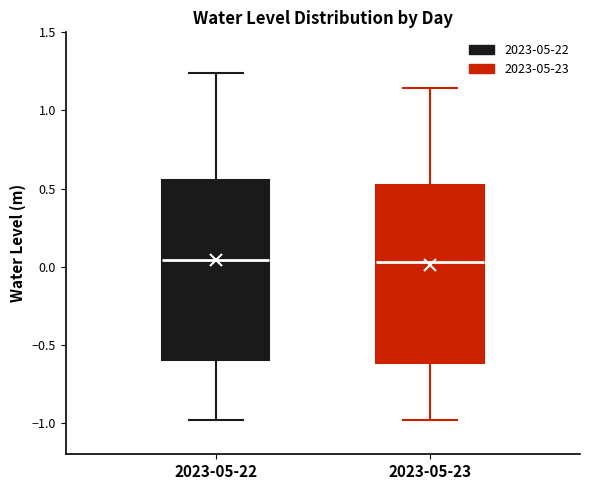

Reading left to right, transcribe this box plot: for each box, give where its median line is, the range the box spans, and where its two whiskers end, as read against the y-axis. The values are not printed on the chart, so give them approximately, as read against the axis.

2023-05-22: median 0.05, box -0.60 to 0.55, whiskers -1.00 to 1.25
2023-05-23: median 0.05, box -0.60 to 0.50, whiskers -1.00 to 1.15